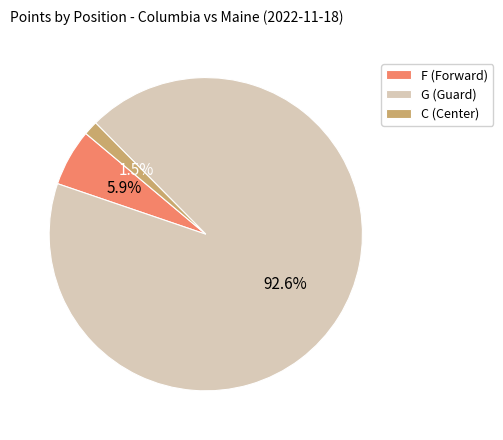

Do F and G together represent more than half of the pie?

Yes